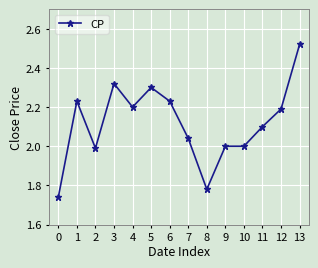

Which category has the highest value across all series?

13